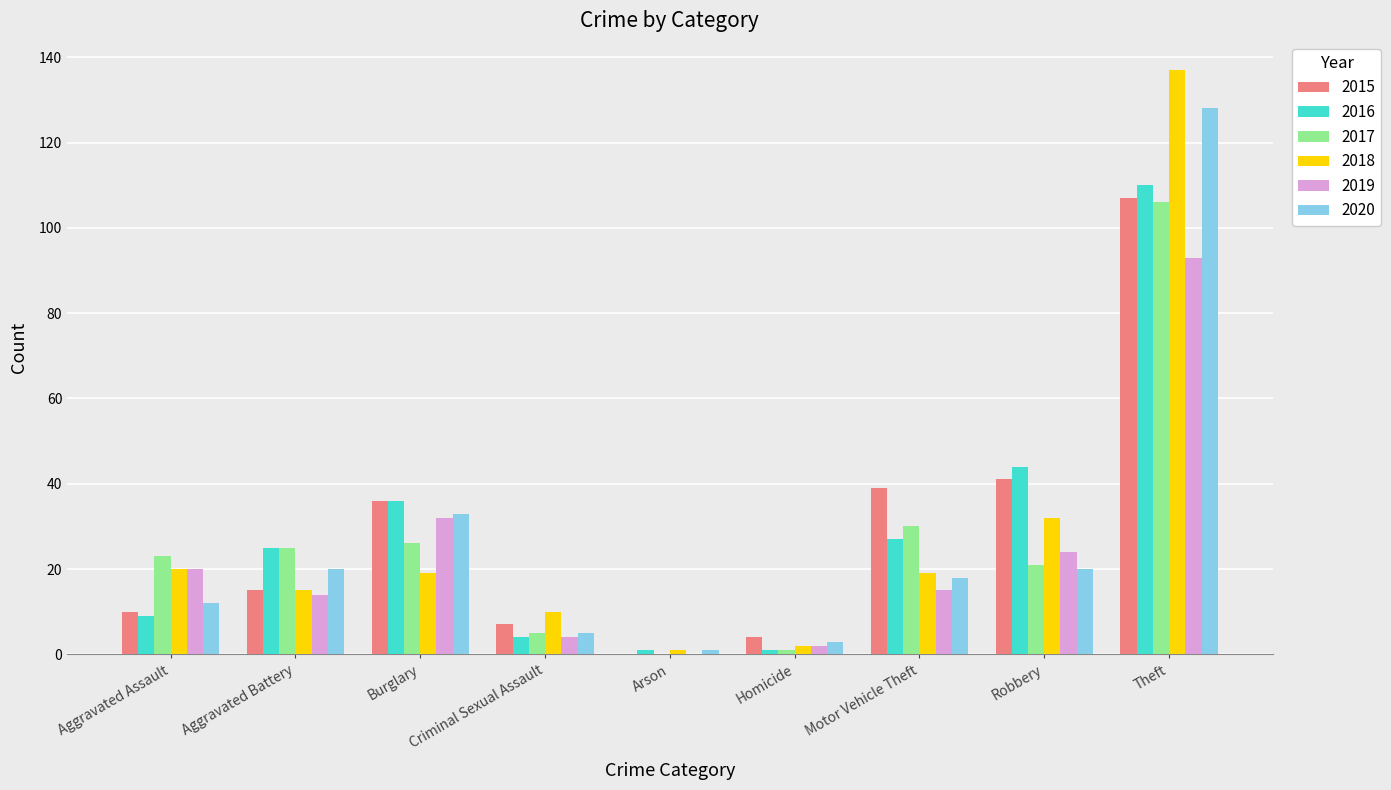

The 2015 series shows 2 at Aggravated Assault. True or false?

False